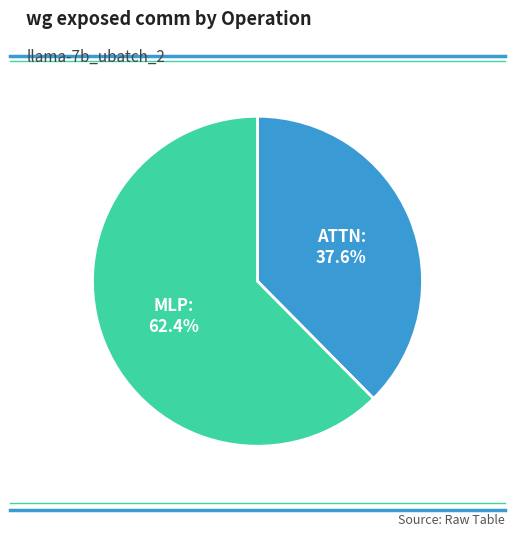

Is there any slice that represents more than half of the pie?

Yes